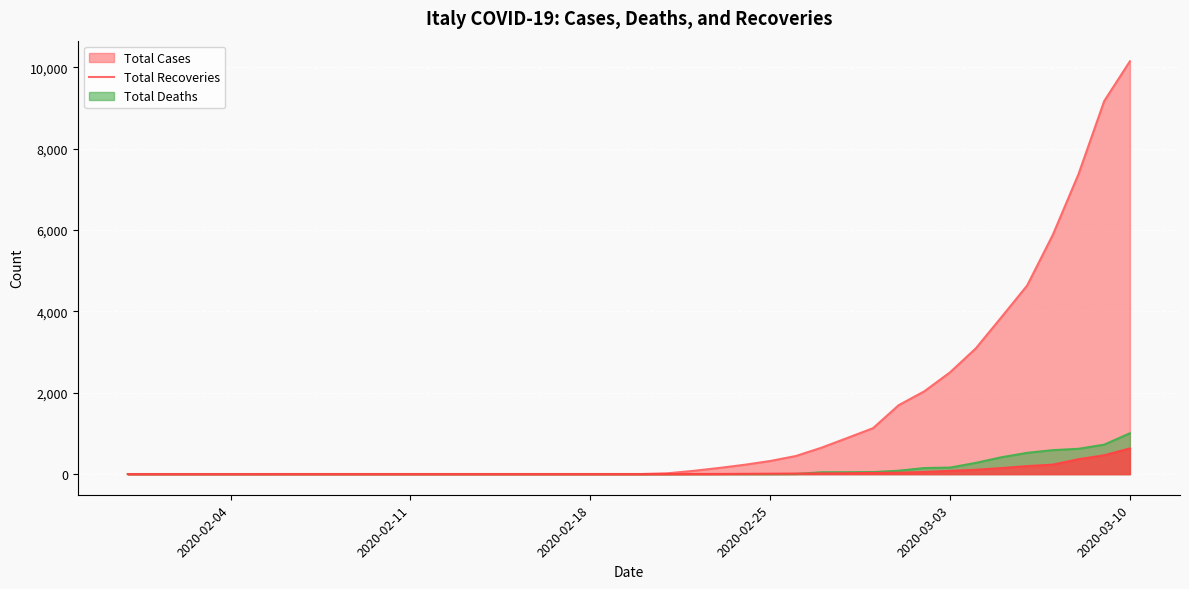

What is the difference between the maximum and minimum values in the total_cases series?

10147